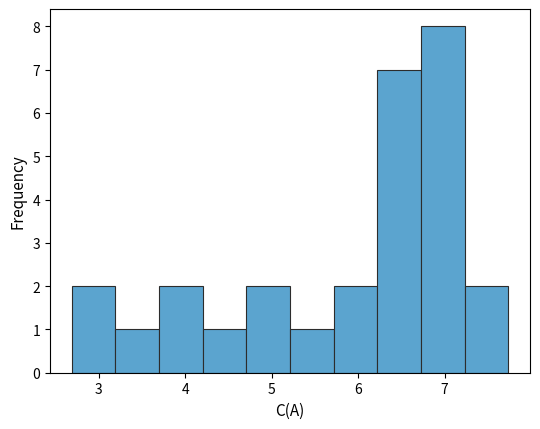

How tall is the bar that spans 4.2 to 4.7 on the x-axis? Neither the bar edges nor the heights are printed on the chart, so give them approximately, as read against the axes.

1